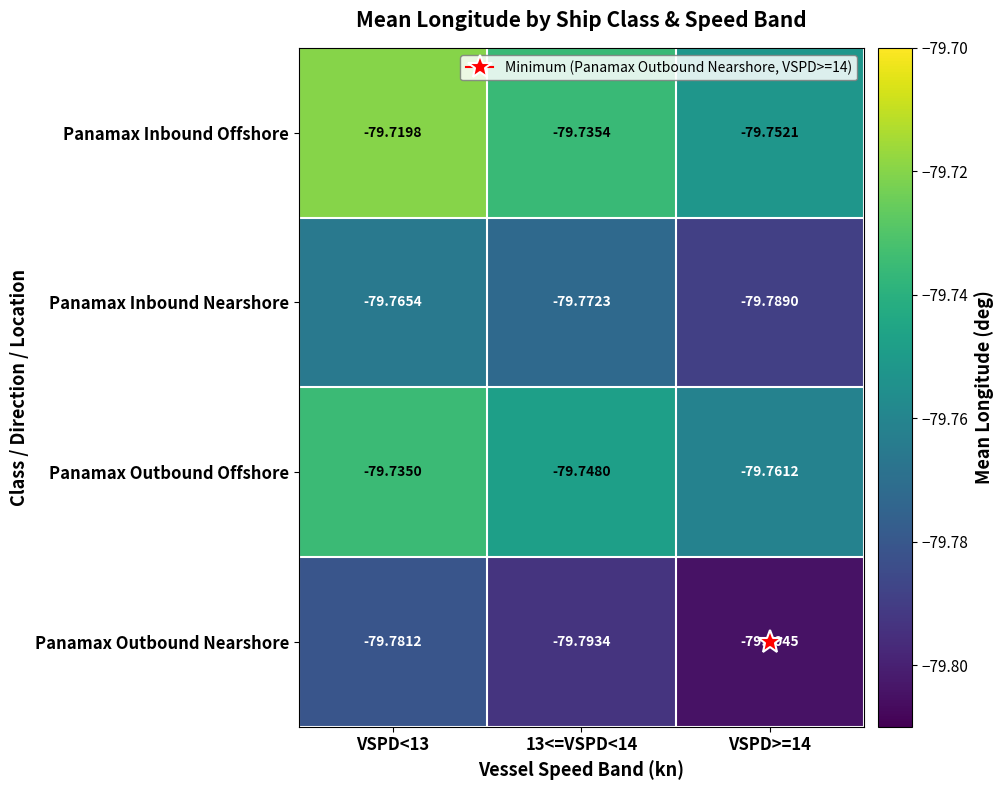

How many categories are shown in the chart?

3